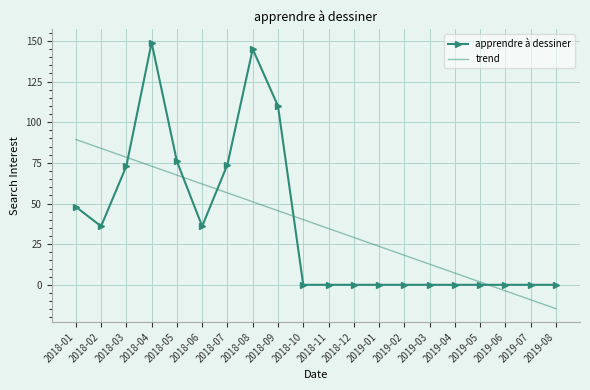

What is the minimum value for trend?

-14.7